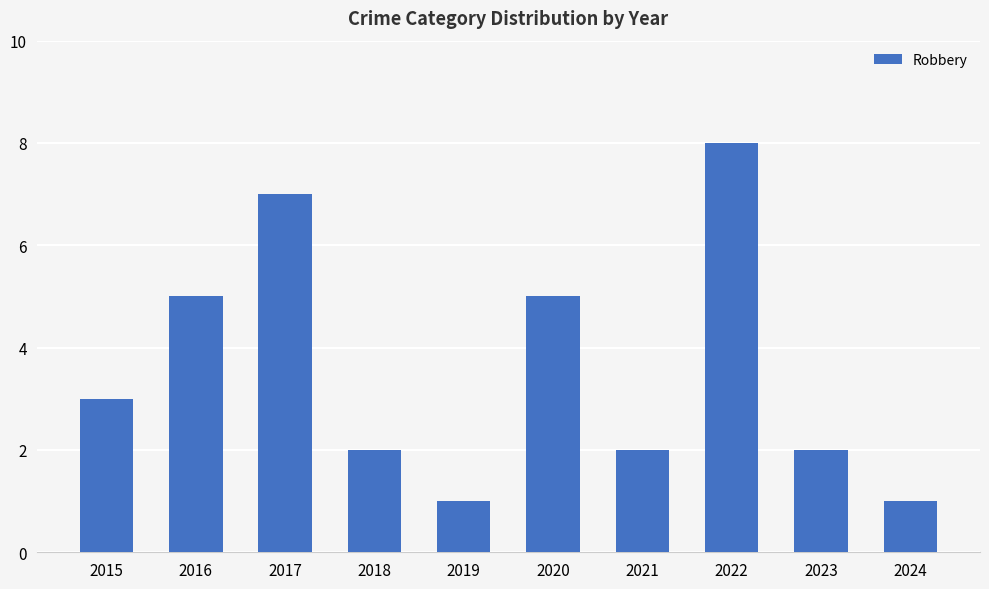

What is the value of the 5th bar from the left?

1